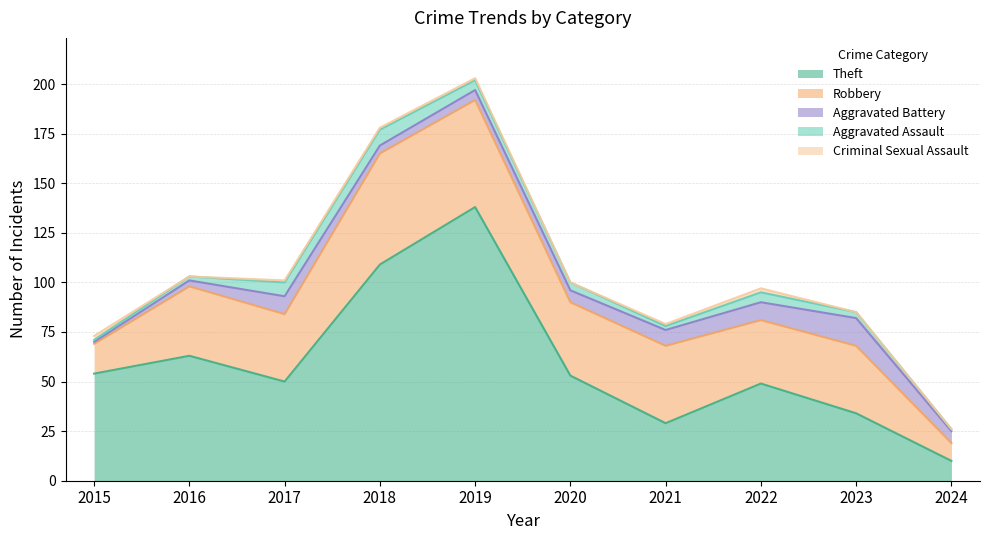

True or false: Aggravated Assault has a value of 1 at 2015.

False